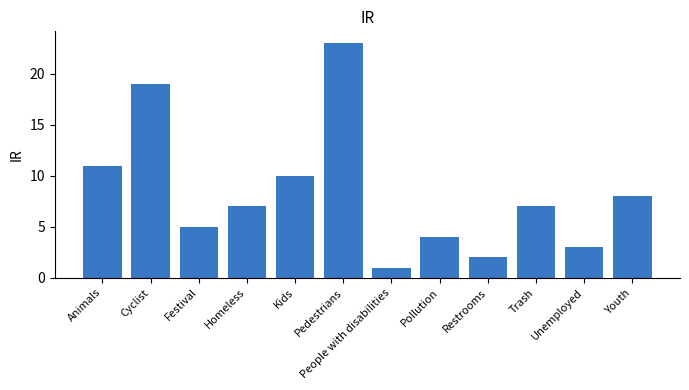

Reading left to right, transcribe all the data shown in this chart.

11	19	5	7	10	23	1	4	2	7	3	8